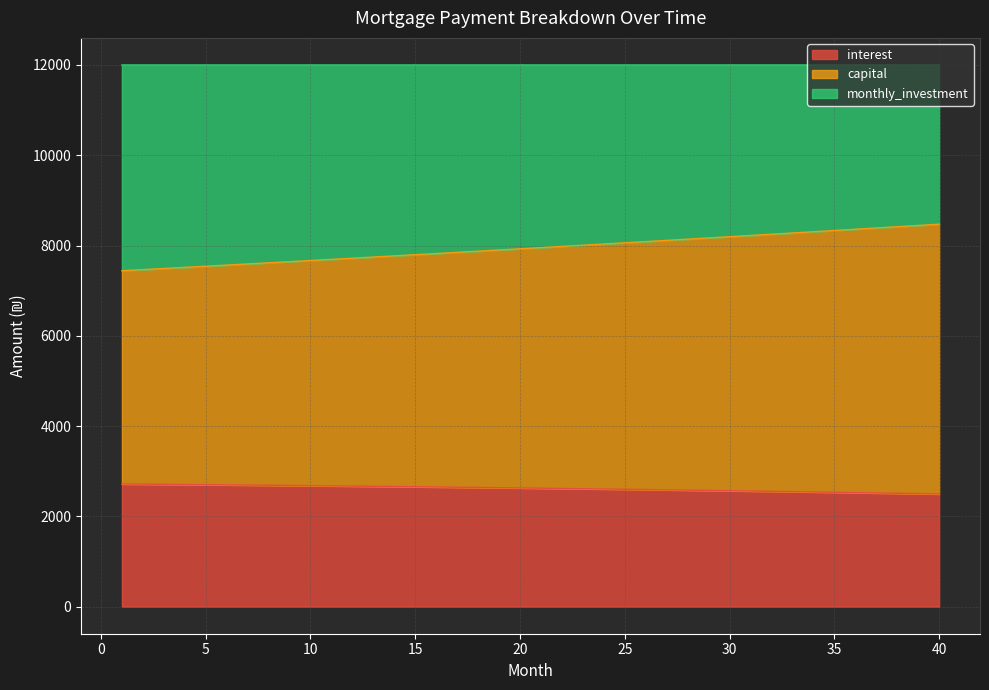

What is the total value across all series at 35?

12000.0